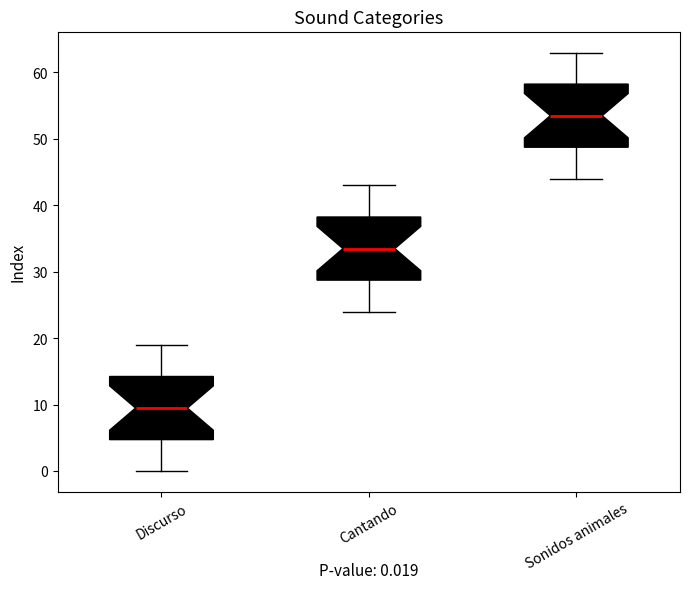

Which box's median line is the highest?

Sonidos animales